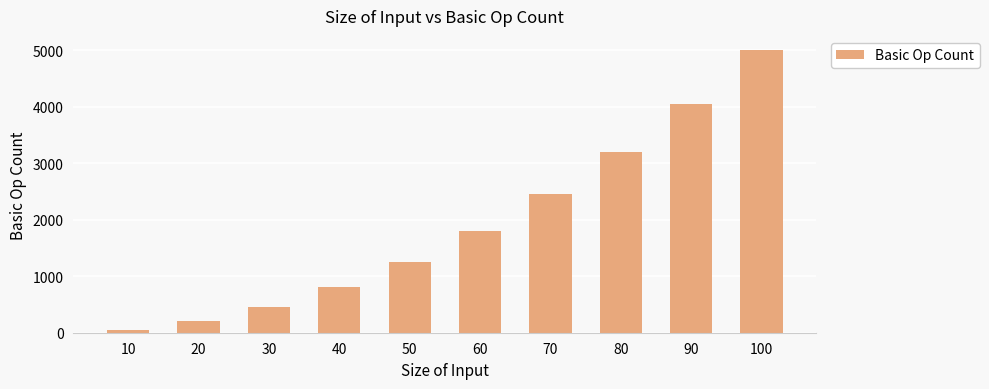

What is the greatest value displayed?

5000